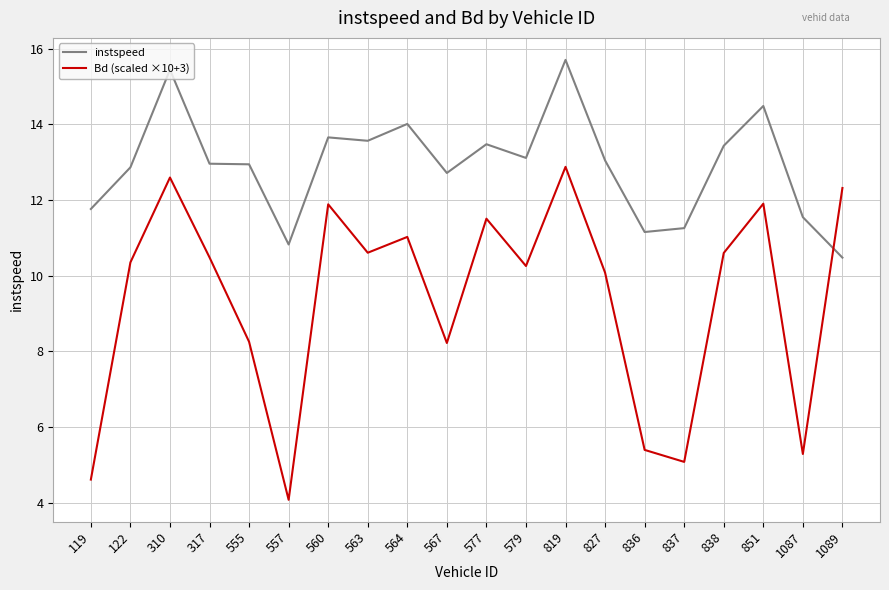

How many lines are shown in the chart?

2